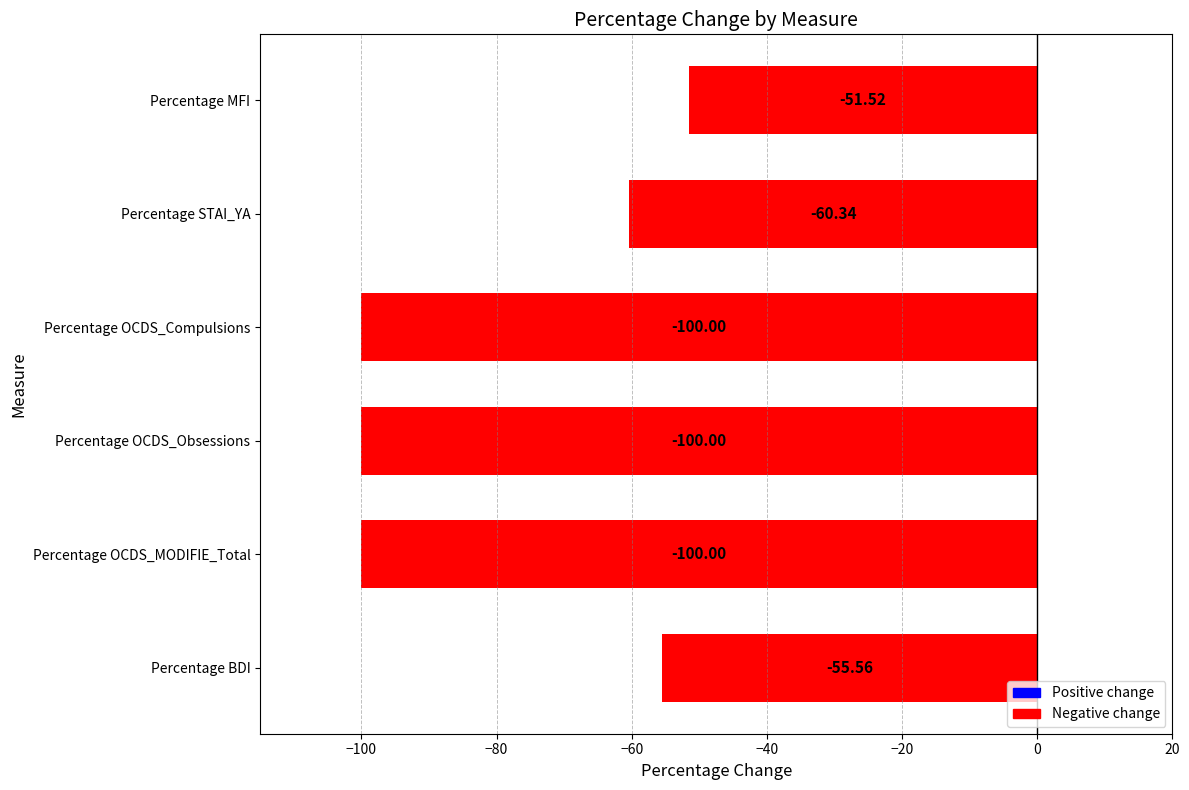

What is the change in value from Percentage BDI to Percentage OCDS_MODIFIE_Total?

-44.4